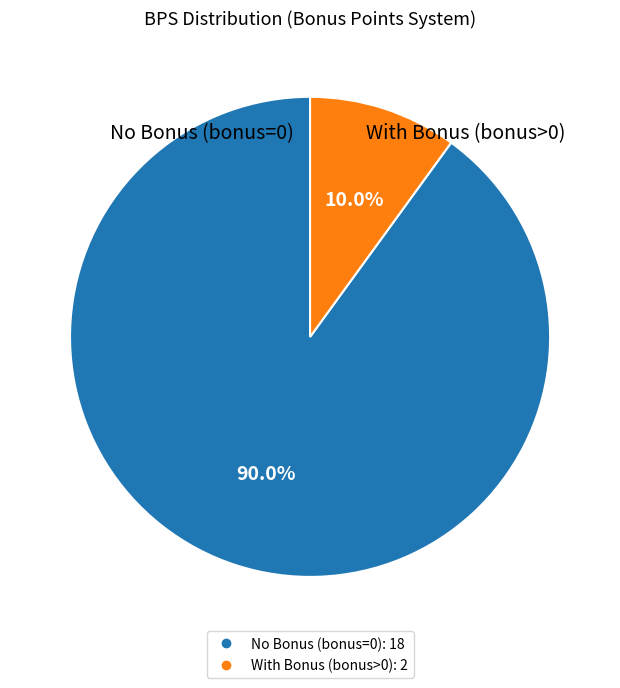

Is there a majority slice in this chart?

Yes